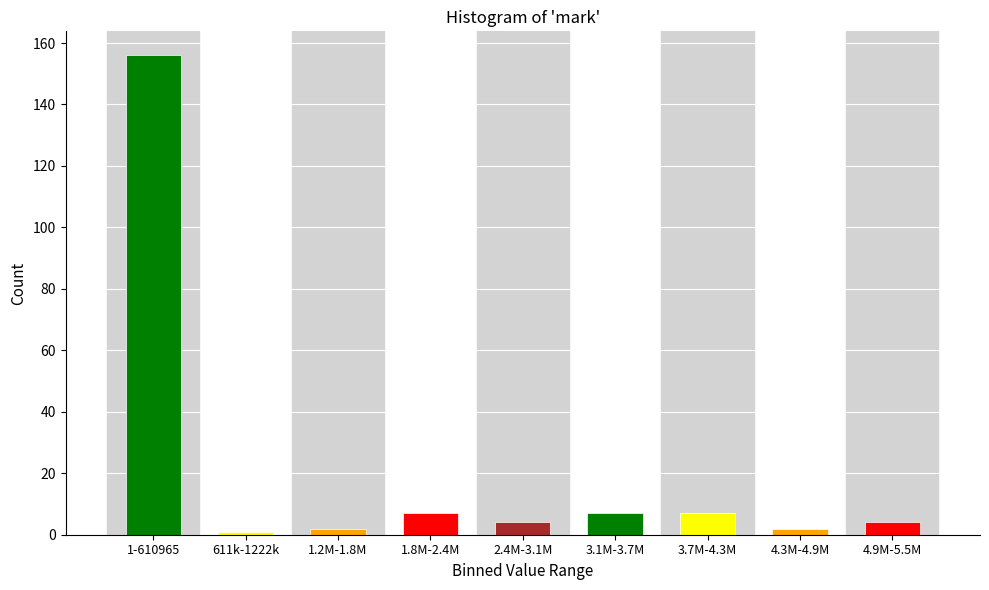

Reading right to left, list all the values displayed in this chart.

4	2	7	7	4	7	2	1	156